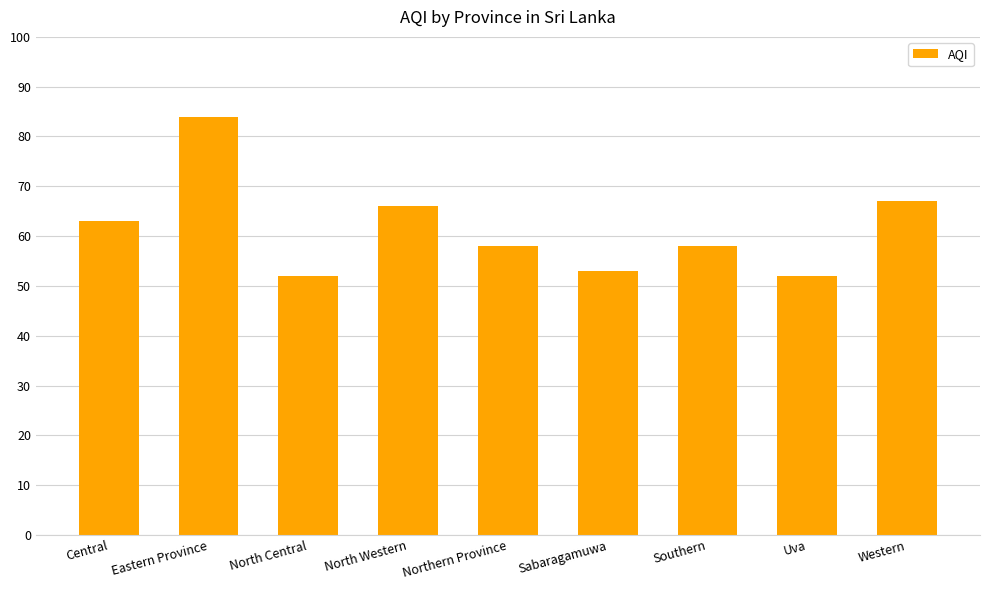

What is the sum of all values?

553